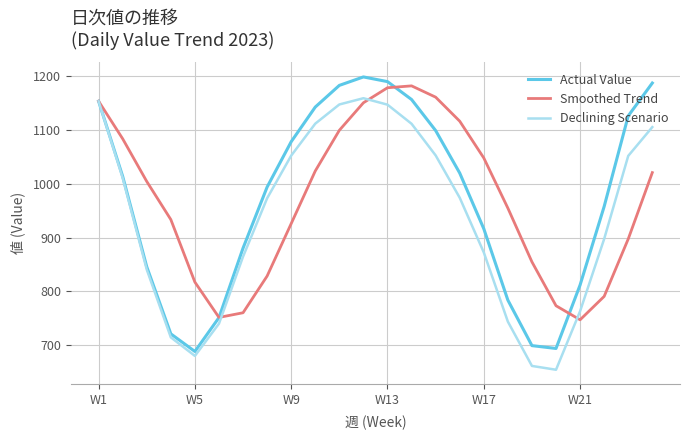

What is the maximum value shown in the chart?

1198.9